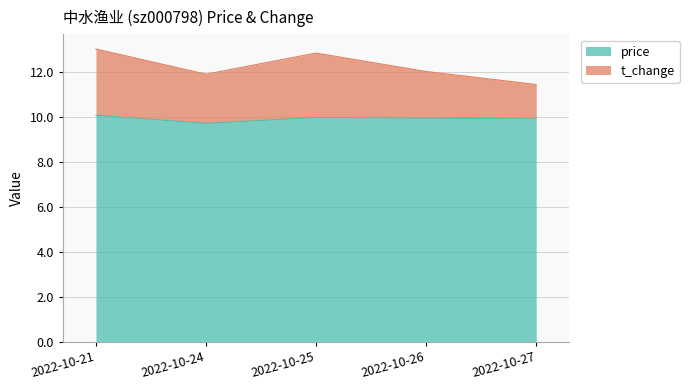

What are all the series names shown in the legend?

price, t_change